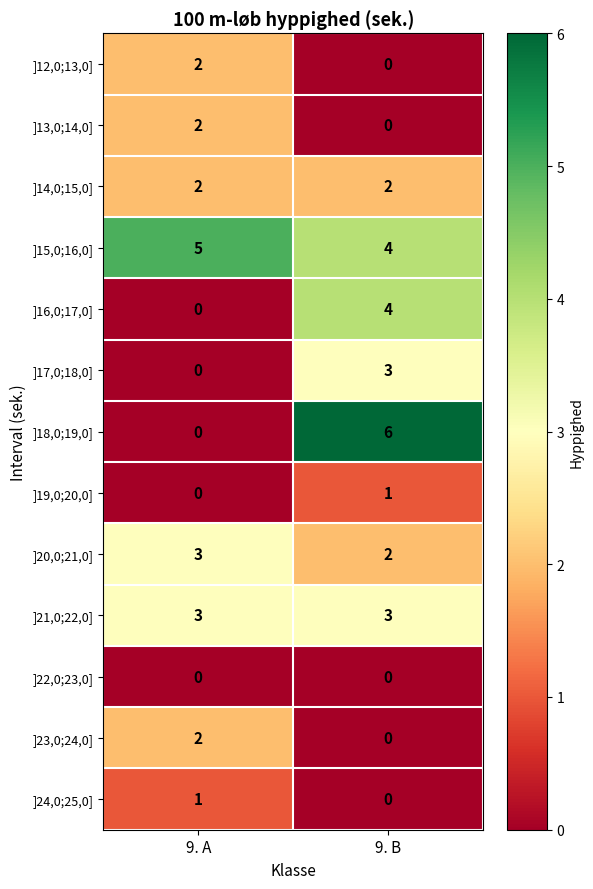

At which label is ]15,0;16,0] closest to 4?

9. B